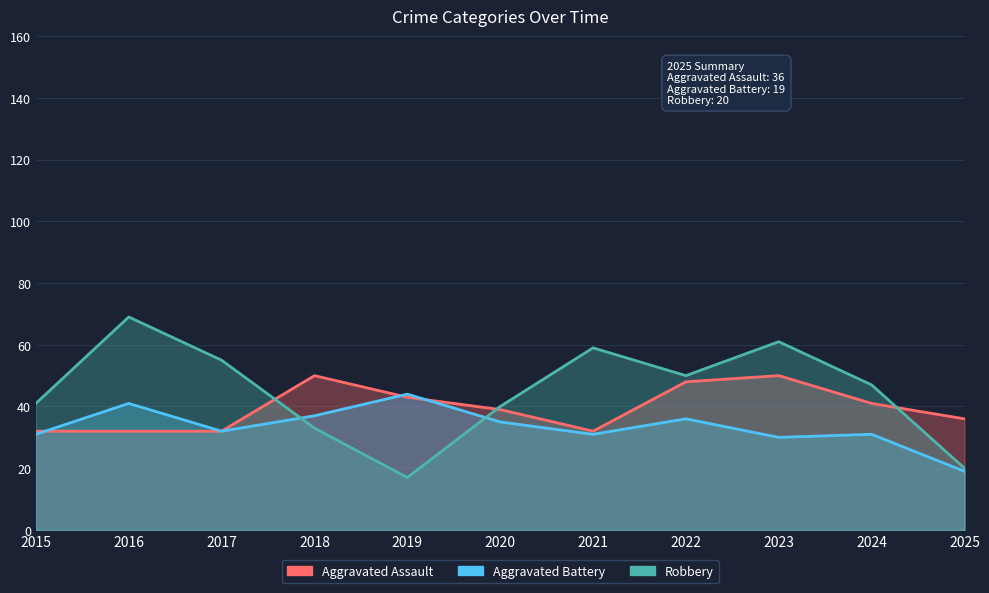

Which series has the widest spread of values?

Robbery